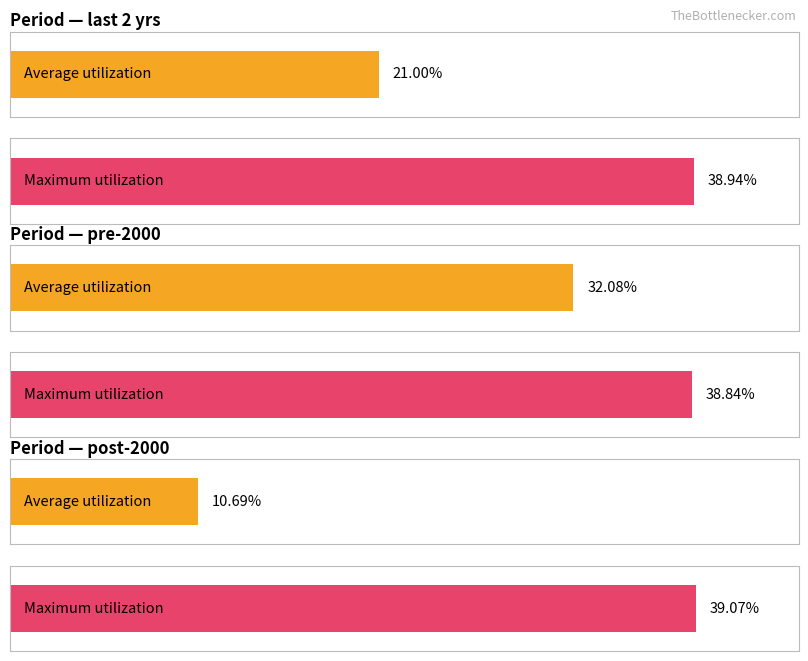

What are all the series names shown in the legend?

Average utilization, Maximum utilization